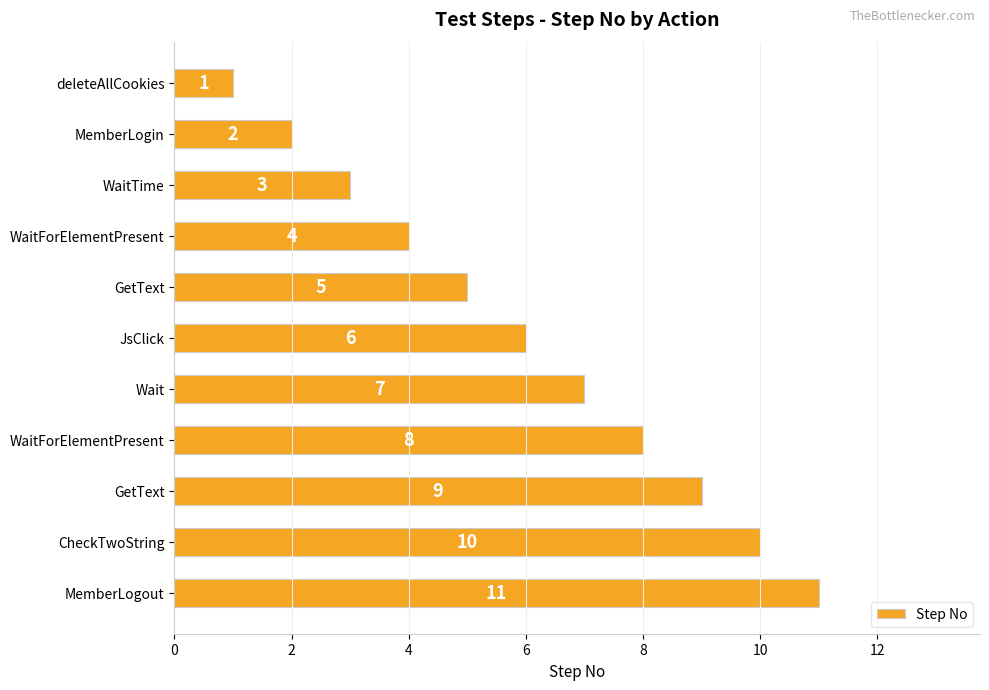

Does the chart contain any negative values?

No